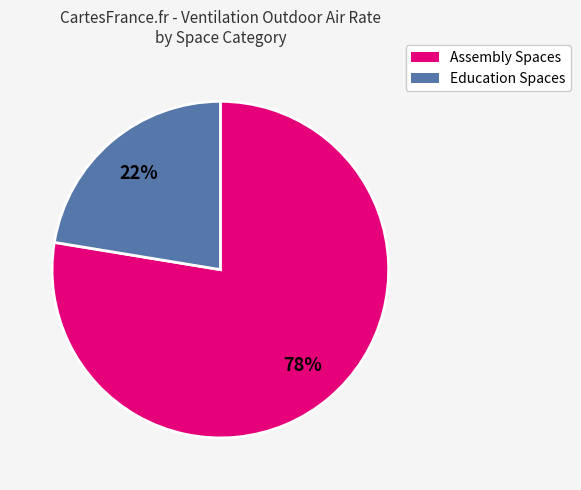

Which slice is the smallest?

Education Spaces